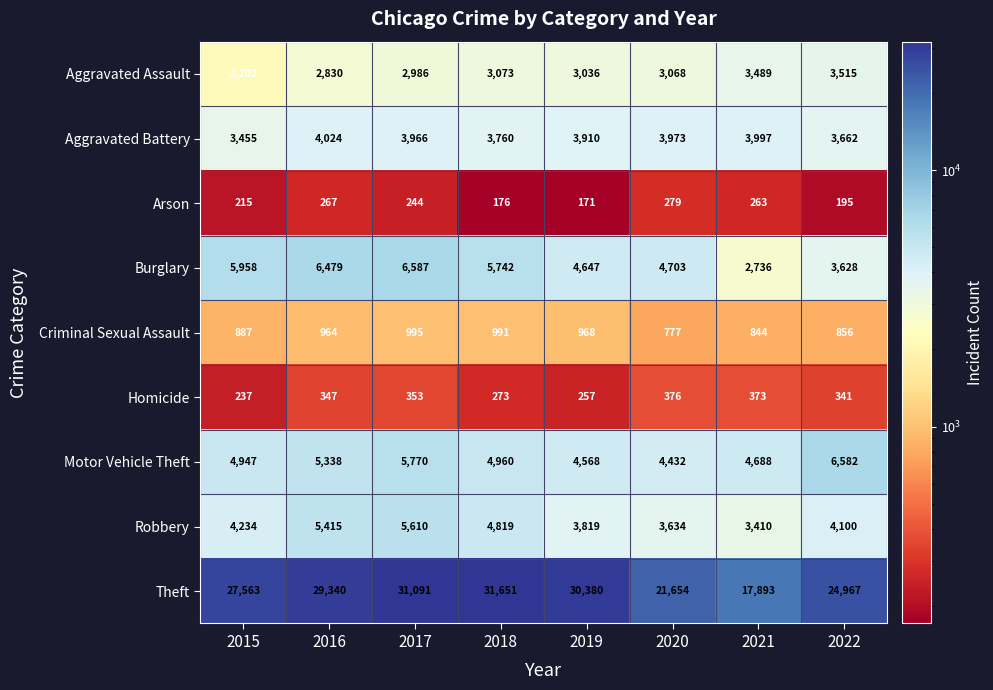

What is the difference between the maximum and minimum values in the Aggravated Battery series?

569